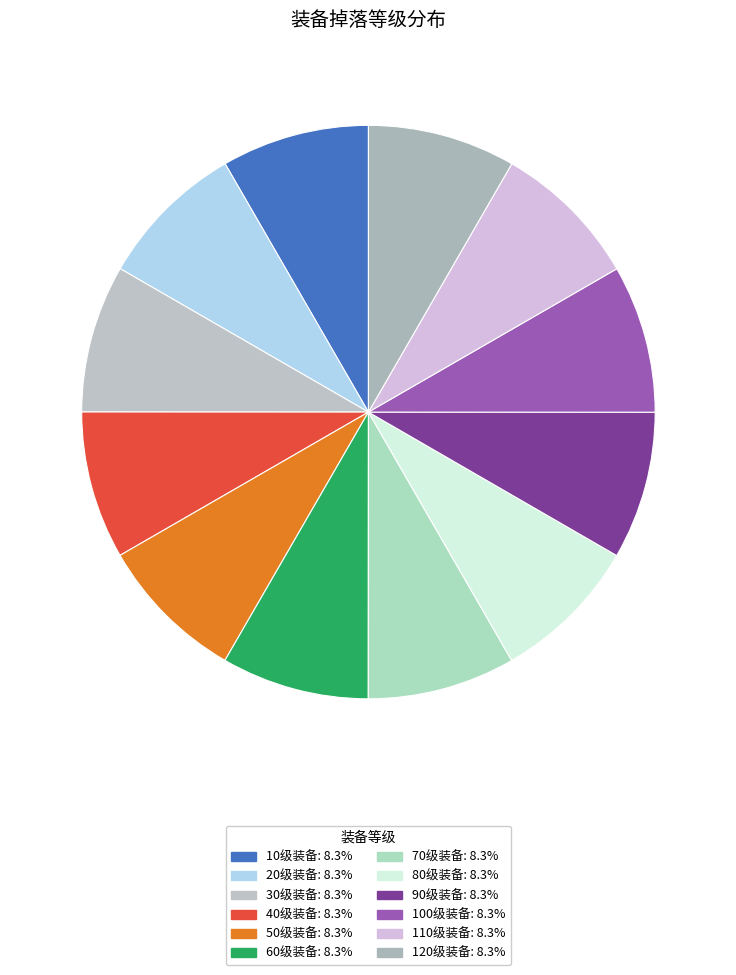

The 70级装备 slice represents 8% of the pie. True or false?

True